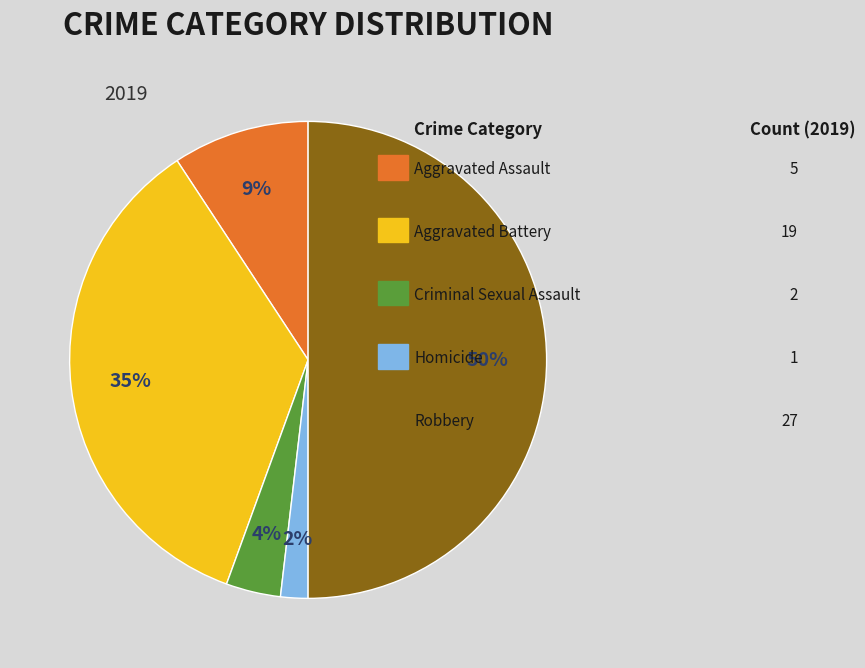

Count the number of slices in the pie.

5